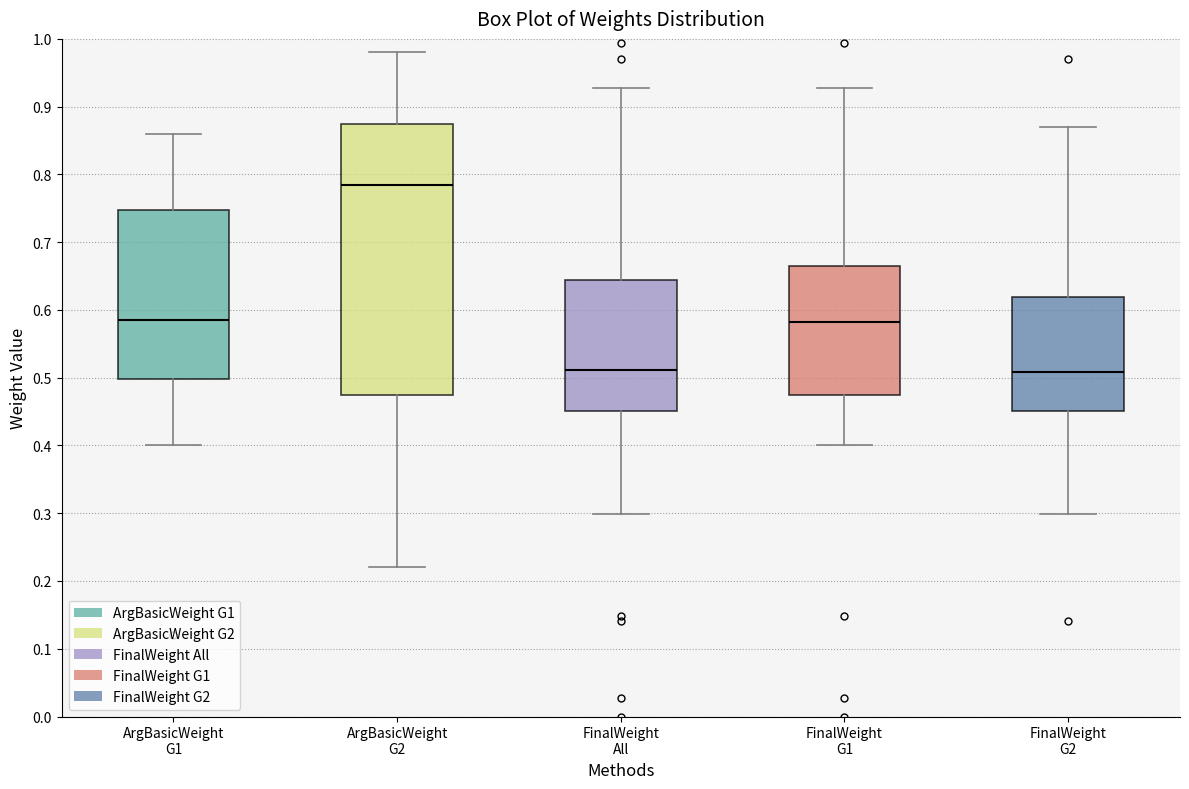

Comparing the boxes themselves (not the whiskers), which one is the tallest?

ArgBasicWeight G2